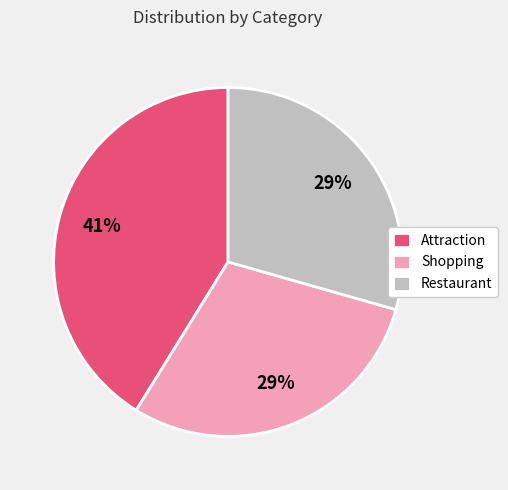

Is the sum of Shopping and Restaurant greater than half?

Yes